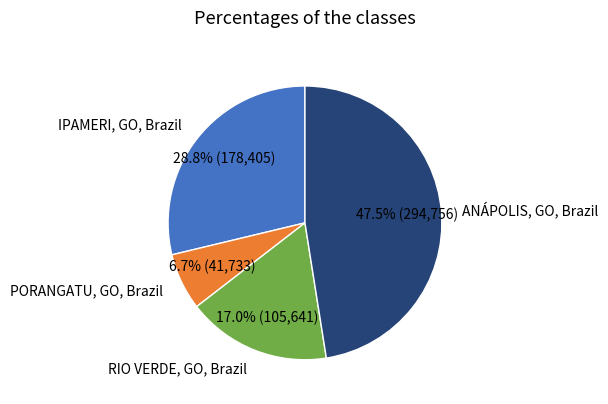

Does any single category account for the majority?

No